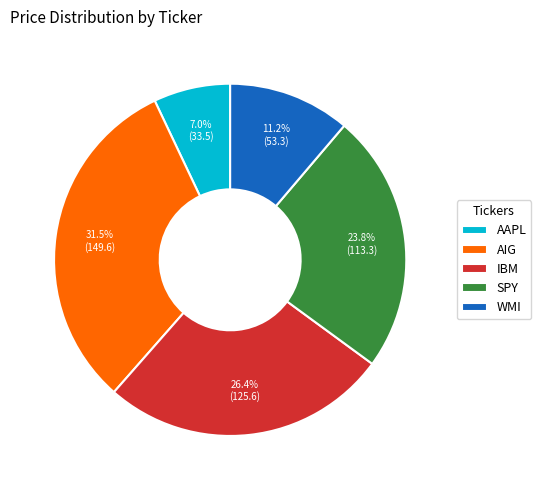

How many slices are in this pie chart?

5